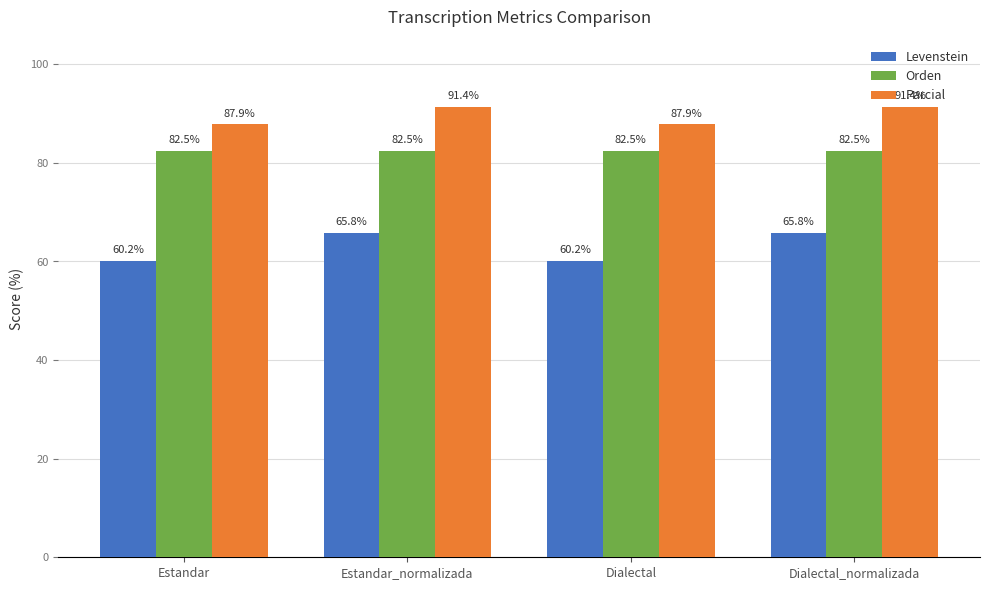

Reading right to left, extract all data points from this chart.

Levenstein: 65.8	60.2	65.8	60.2
Orden: 82.5	82.5	82.5	82.5
Parcial: 91.4	87.9	91.4	87.9